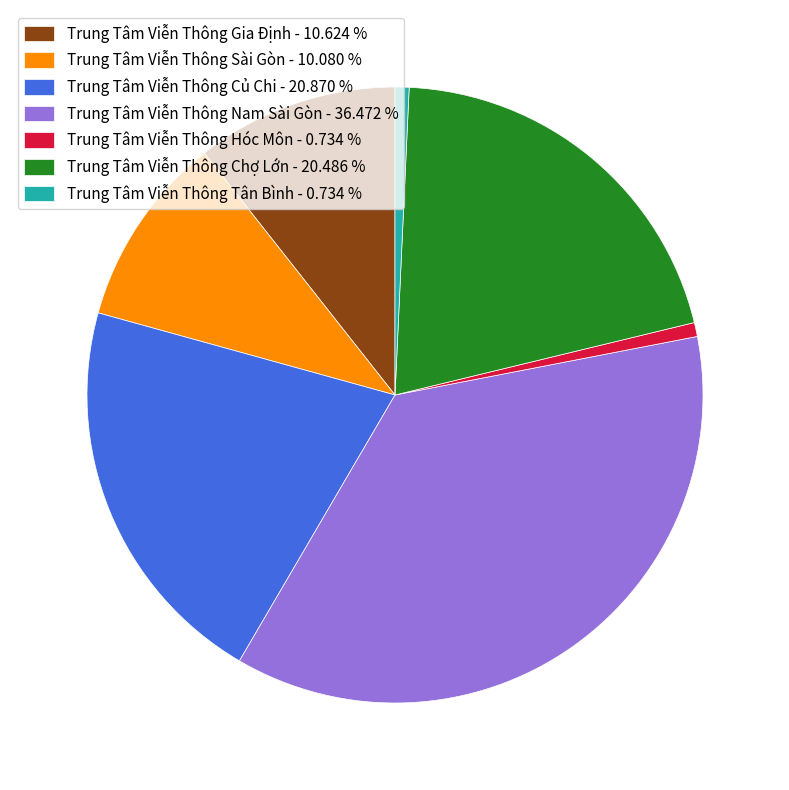

True or false: Trung Tâm Viễn Thông Sài Gòn accounts for 22% of the total.

False